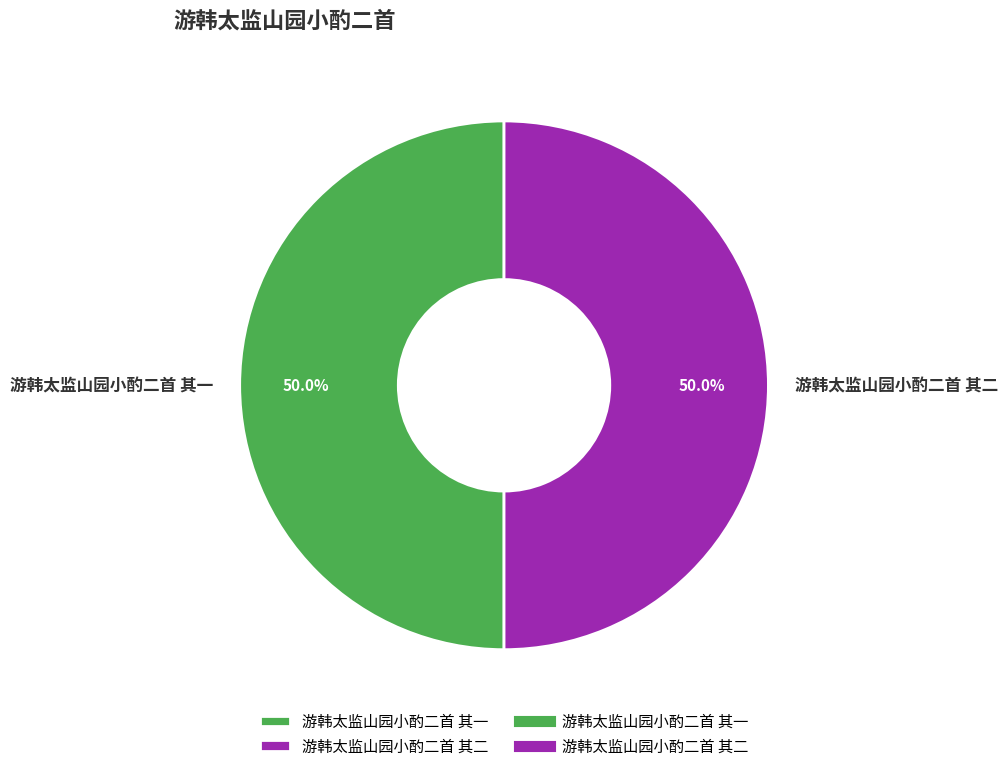

To the nearest percent, what is the combined percentage of 游韩太监山园小酌二首 其二 and 游韩太监山园小酌二首 其一?

100%